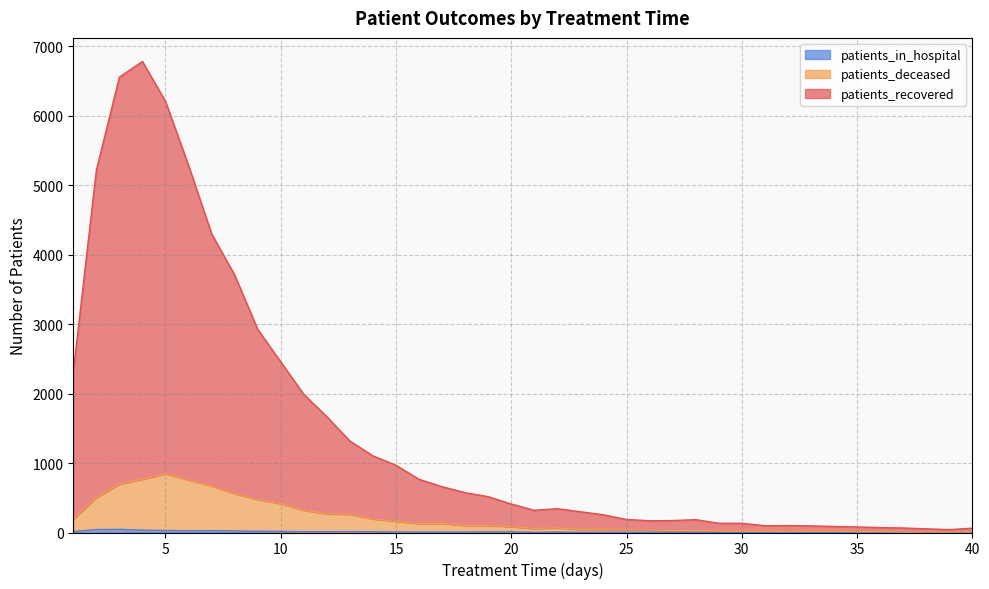

How many data points in patients_deceased are less than 84?

20